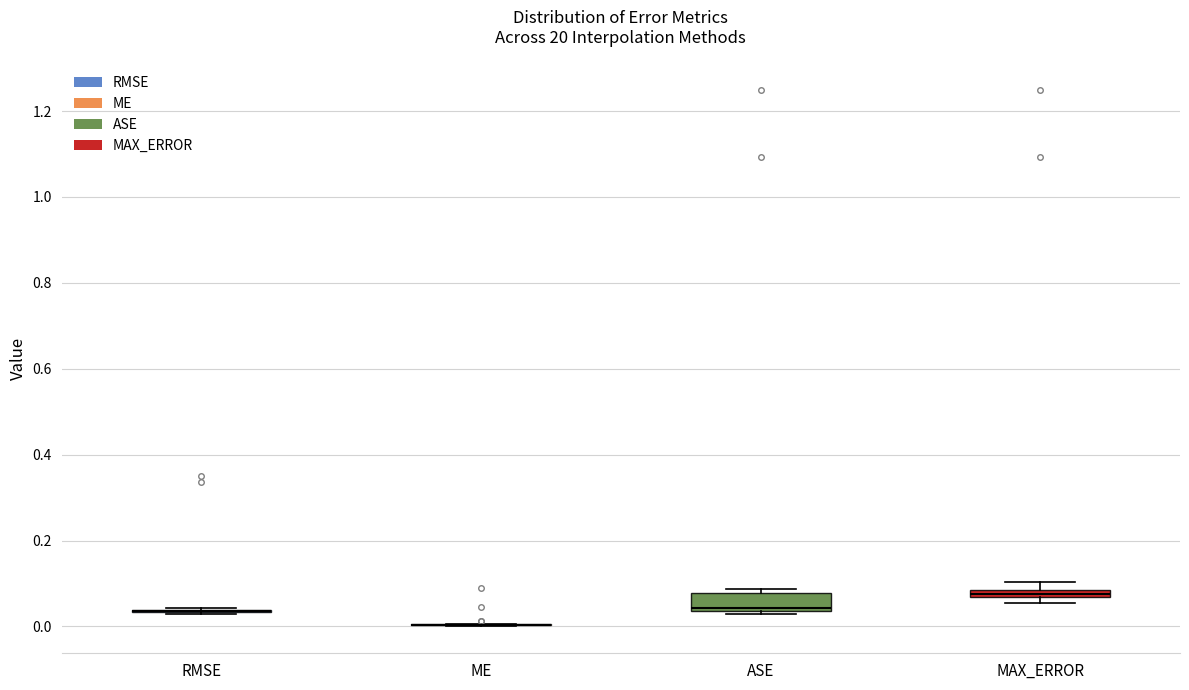

Where is the upper edge of the box for MAX_ERROR on the y-axis? The values are not printed on the chart, so give them approximately, as read against the axis.

0.08